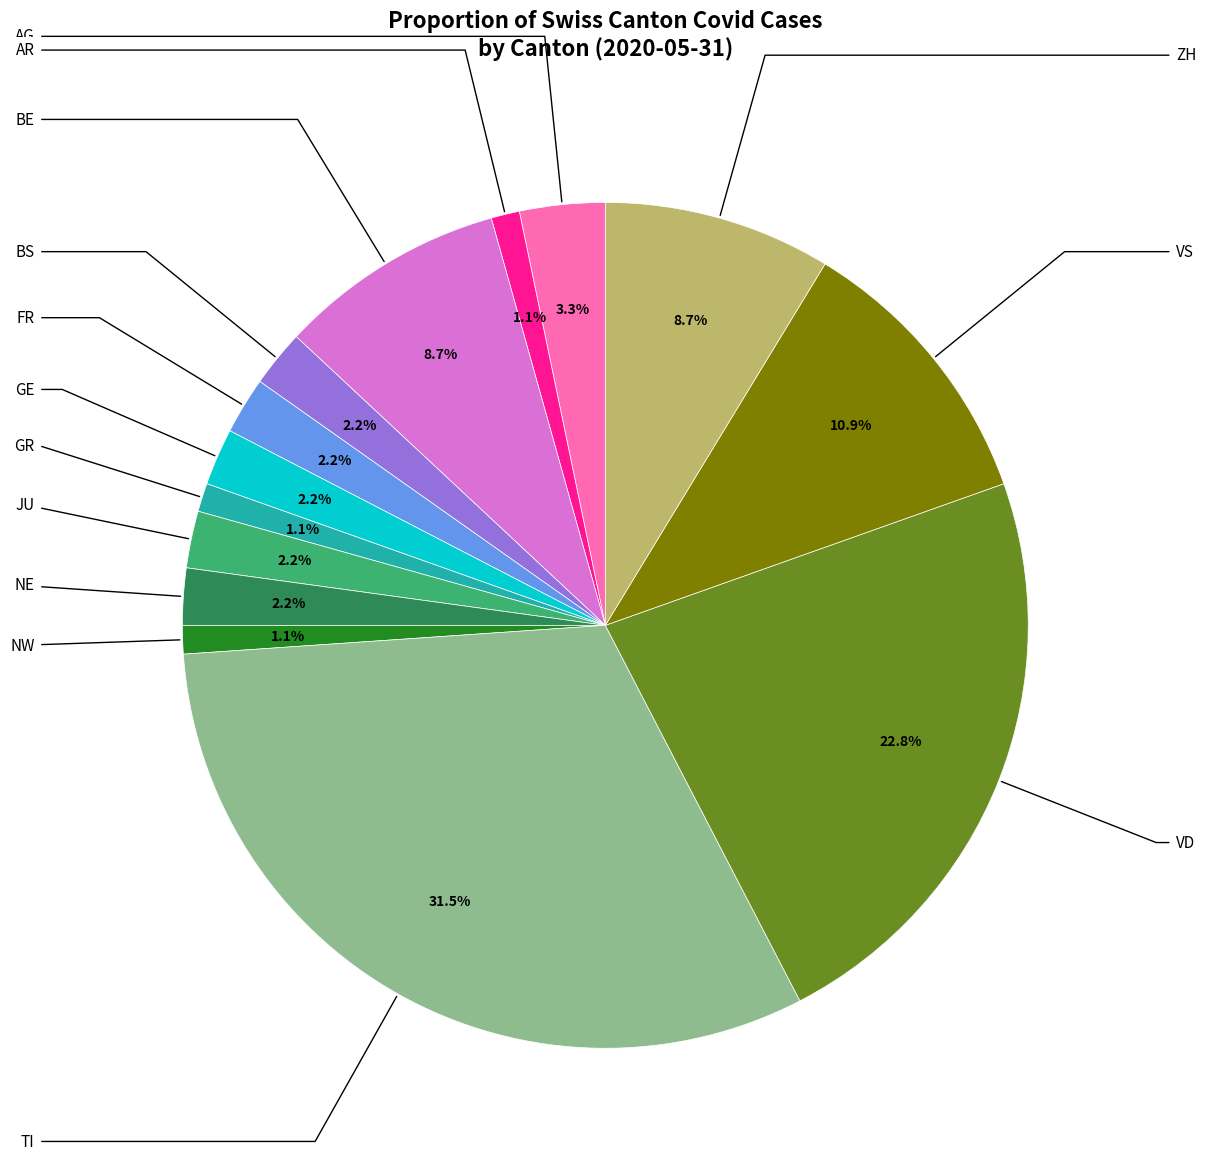

Is there any slice that represents more than half of the pie?

No